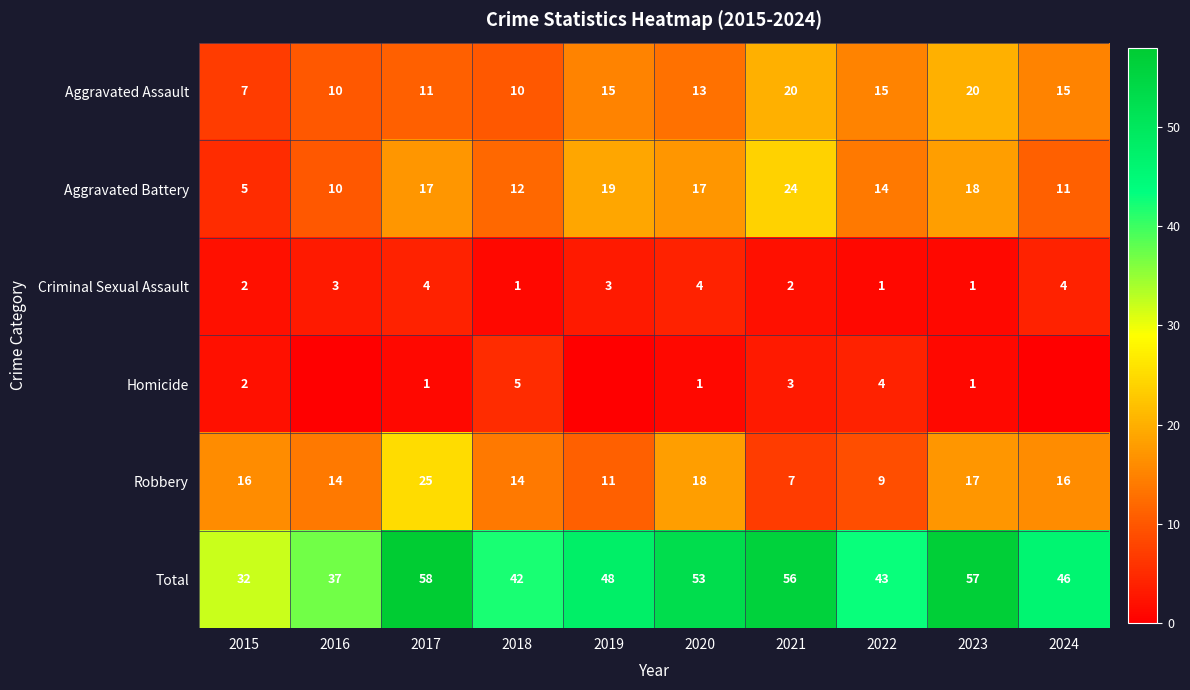

Which has a higher value, 2016 or 2021?

2021